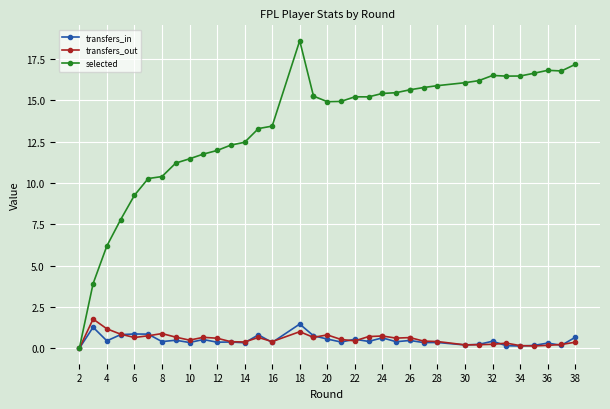

The value of transfers_in at 34 is 0.2. True or false?

True